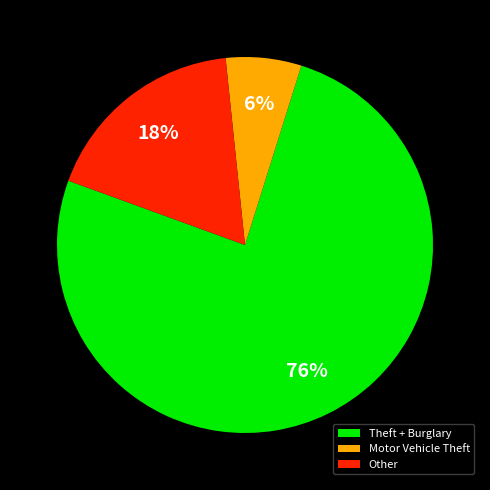

True or false: Motor Vehicle Theft accounts for 6% of the total.

True